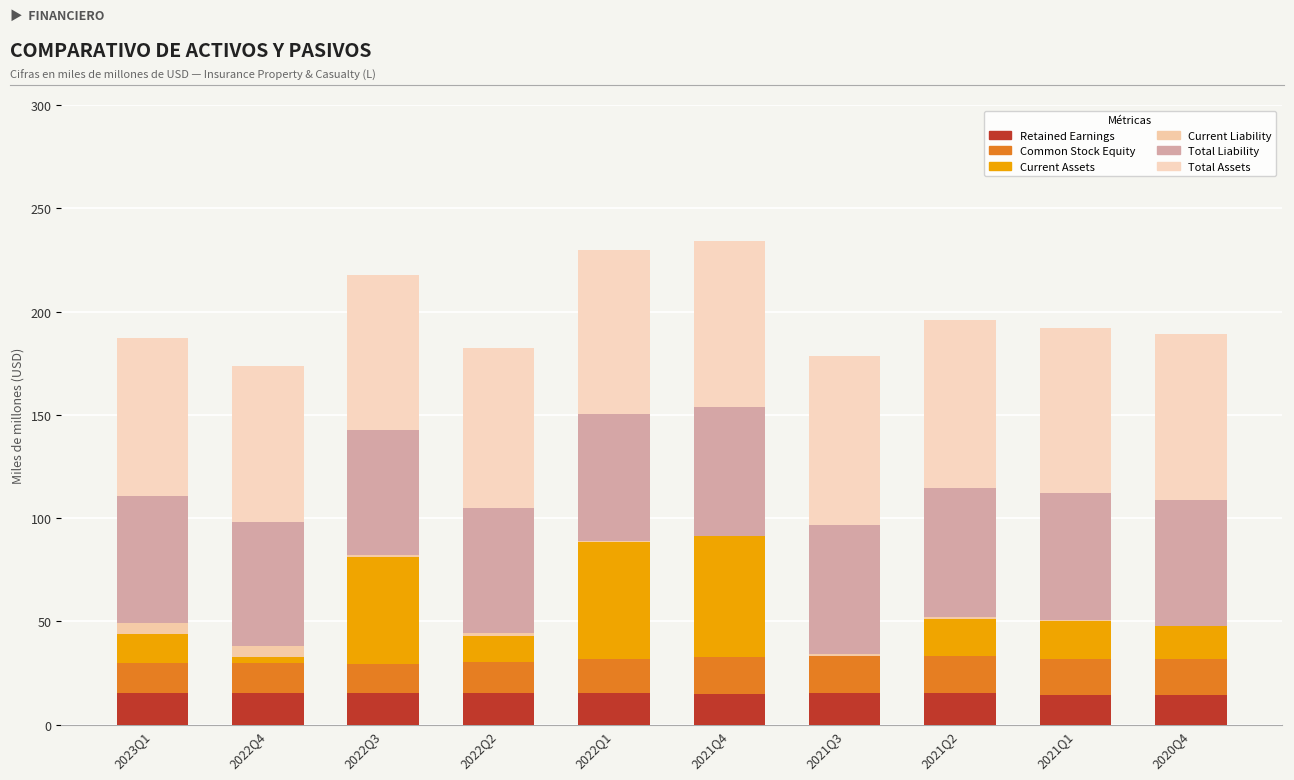

Count the number of categories in the chart.

10